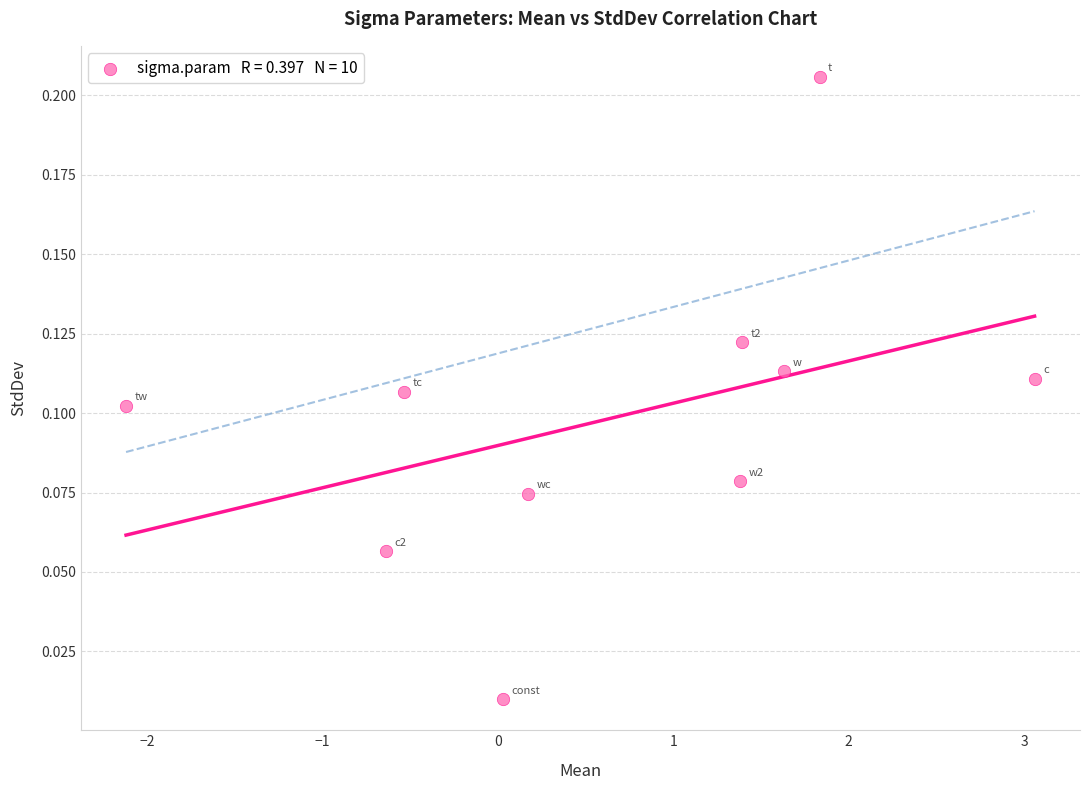

What is the range of X values (max minus min)?

5.2